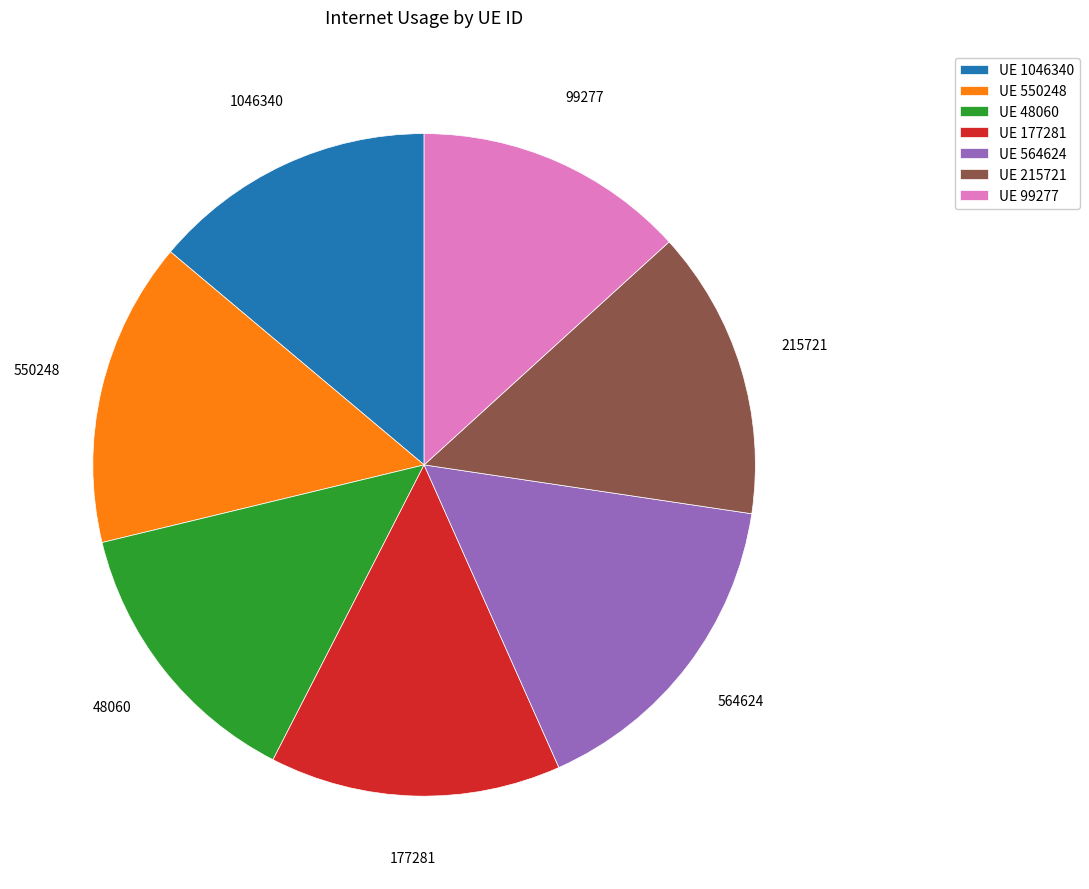

How many slices are in this pie chart?

7